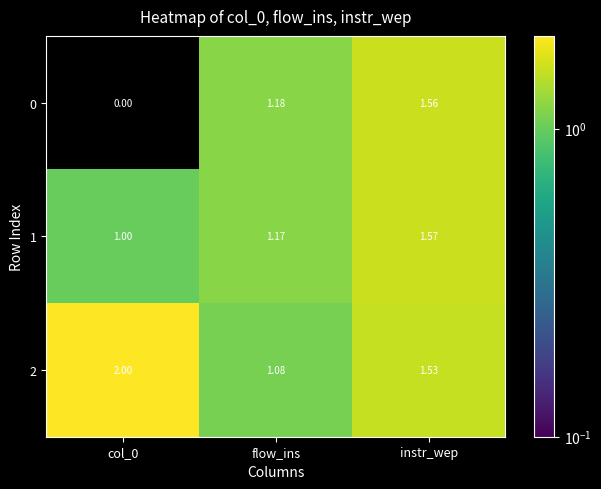

At which label does 1 reach its peak?

instr_wep